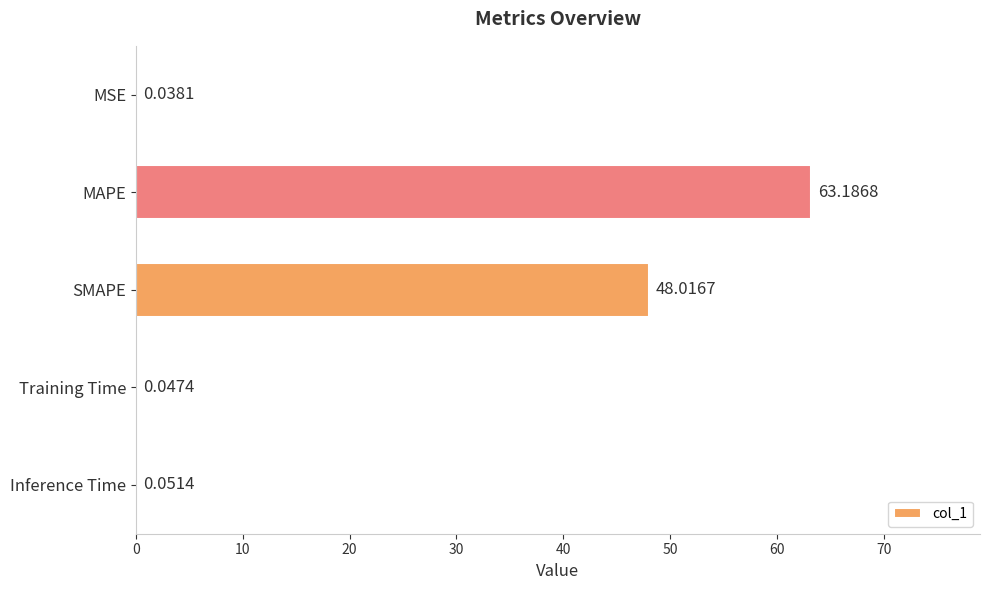

Which label corresponds to the largest value in the chart?

MAPE